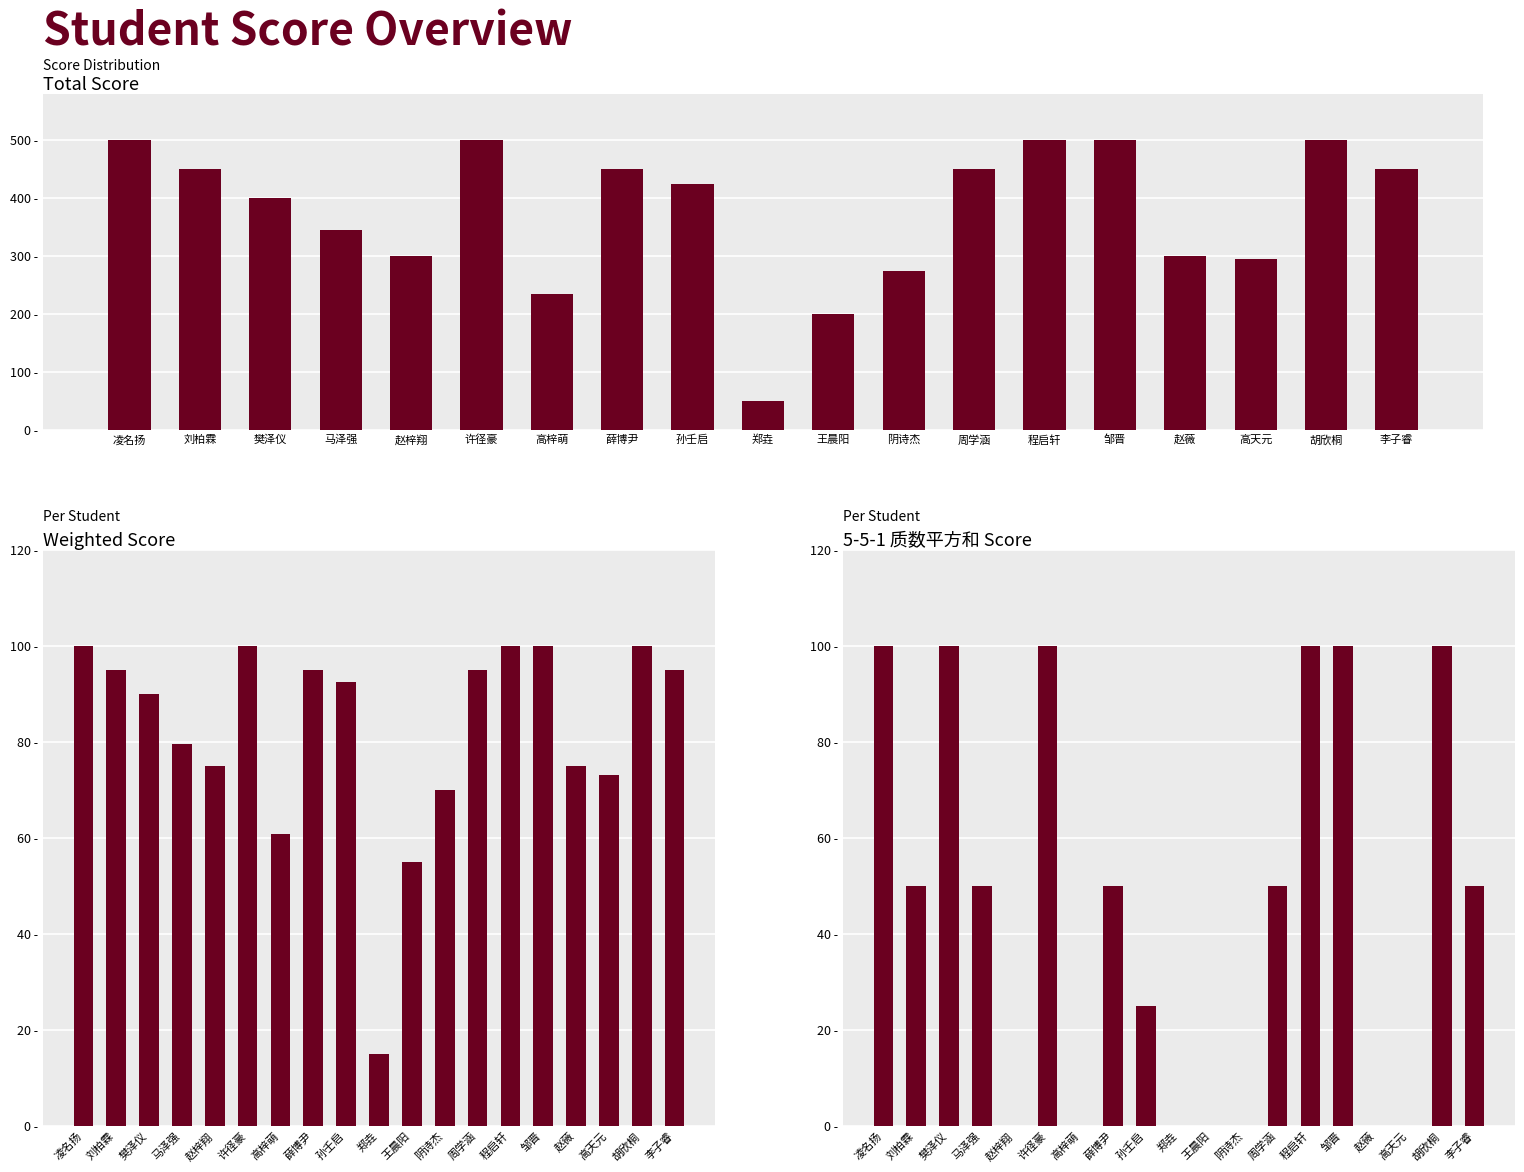

Count the number of data series in this chart.

3